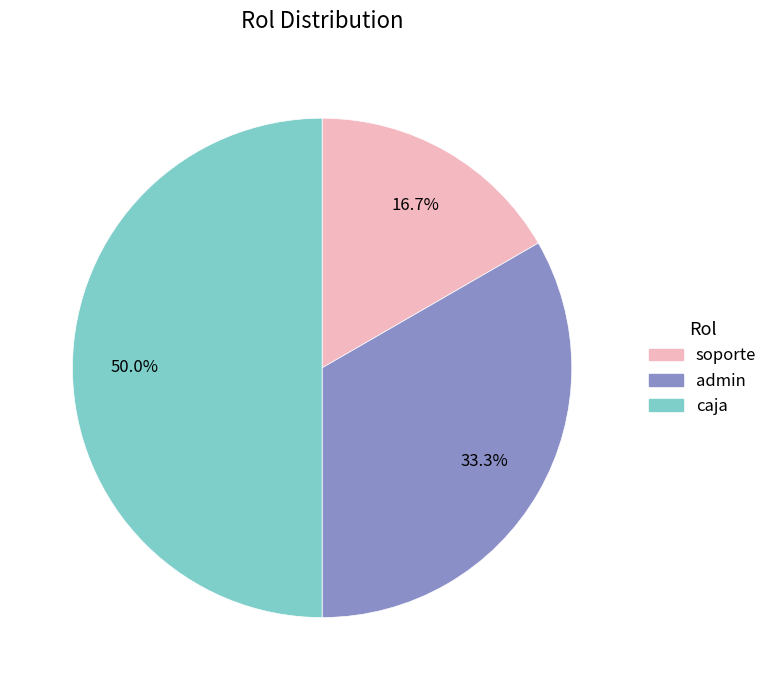

Rank the categories by value from highest to lowest.

caja, admin, soporte